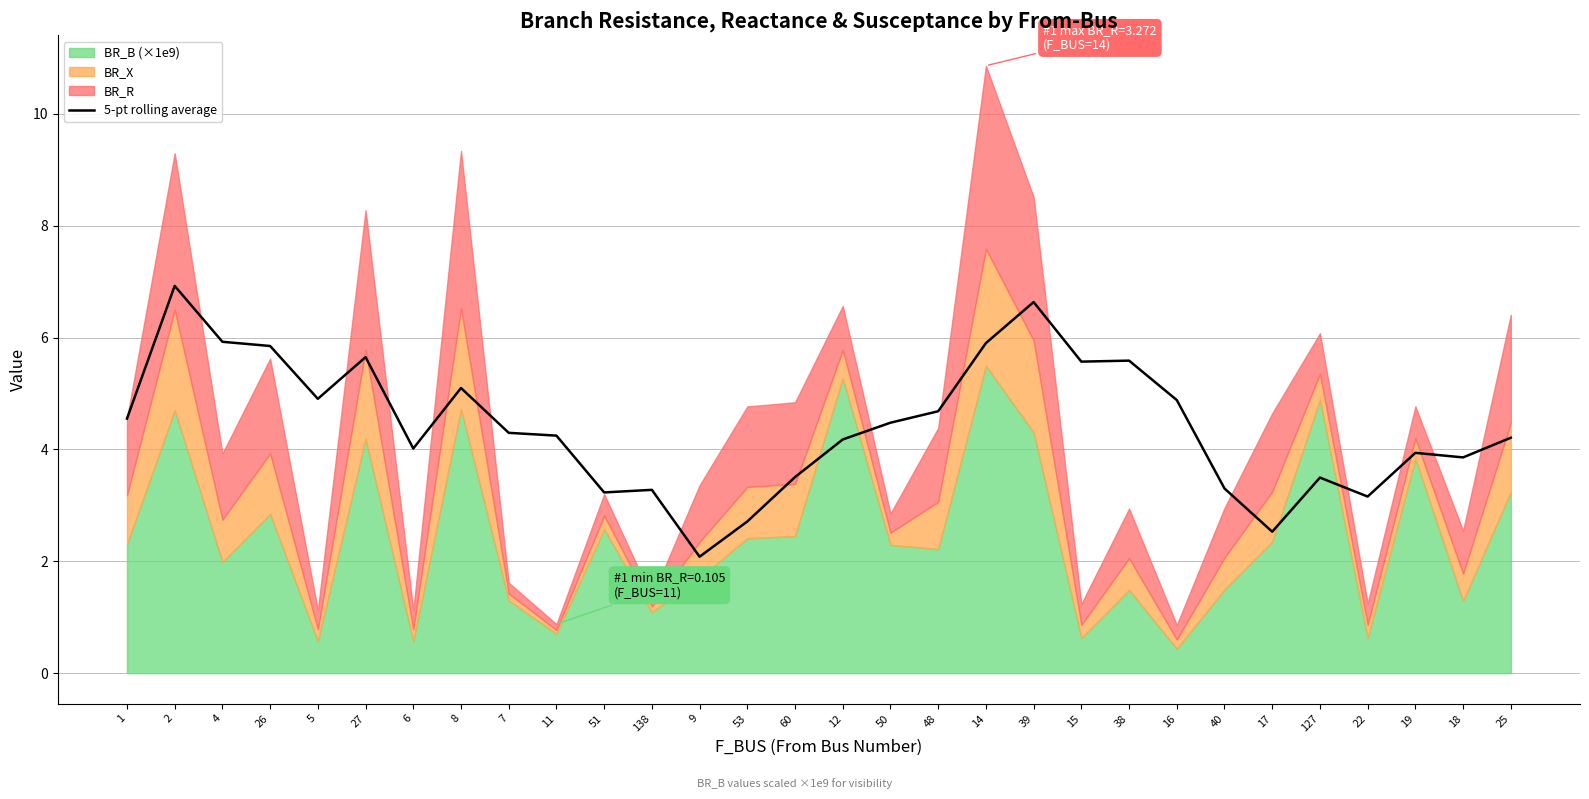

Reading left to right, extract all data points from this chart.

1=4.6	2=6.9	4=5.9	26=5.9	5=4.9	27=5.7	6=4.0	8=5.1	7=4.3	11=4.2	51=3.2	138=3.3	9=2.1	53=2.7	60=3.5	12=4.2	50=4.5	48=4.7	14=5.9	39=6.6	15=5.6	38=5.6	16=4.9	40=3.3	17=2.5	127=3.5	22=3.2	19=3.9	18=3.9	25=4.2